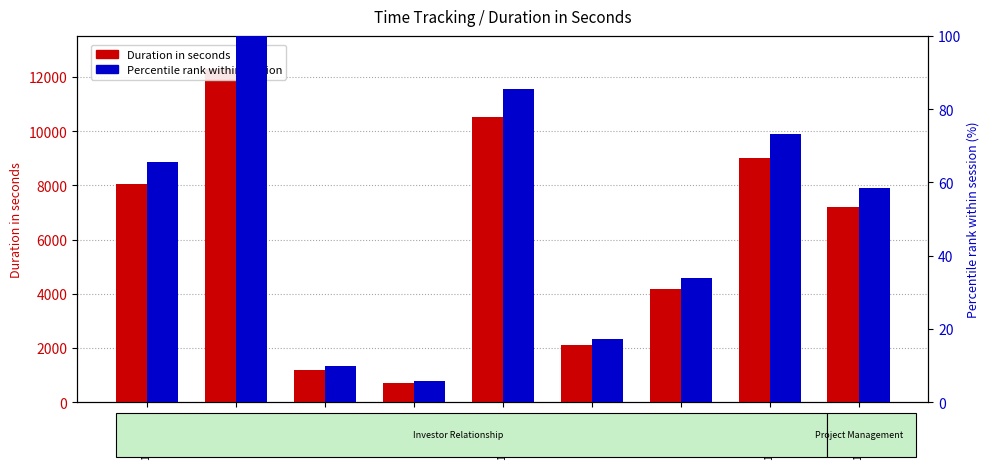

What are all the series names shown in the legend?

Duration in seconds, Percentile rank within session